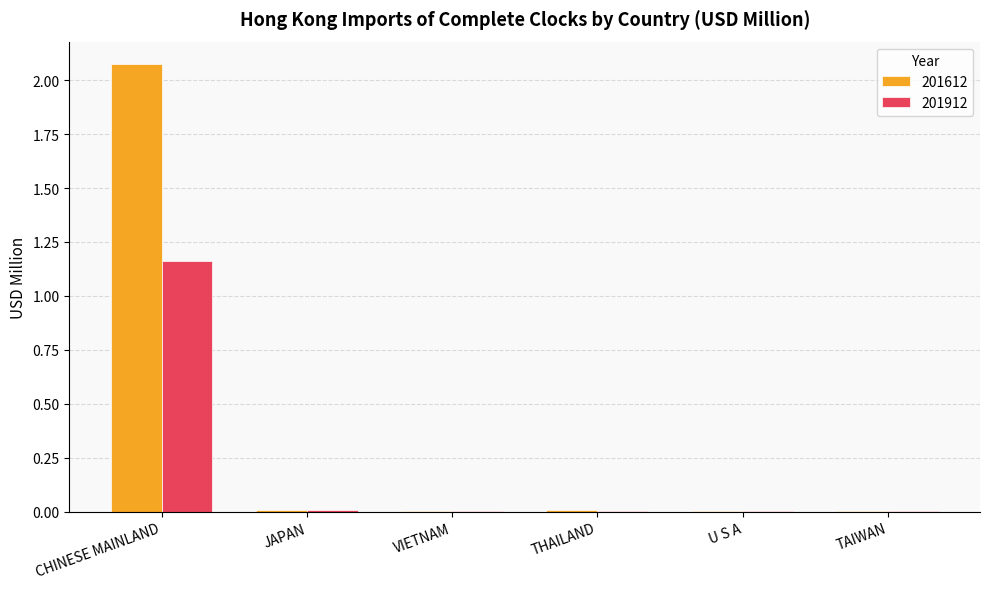

Is it true that 201912 equals 0.0 at VIETNAM?

True